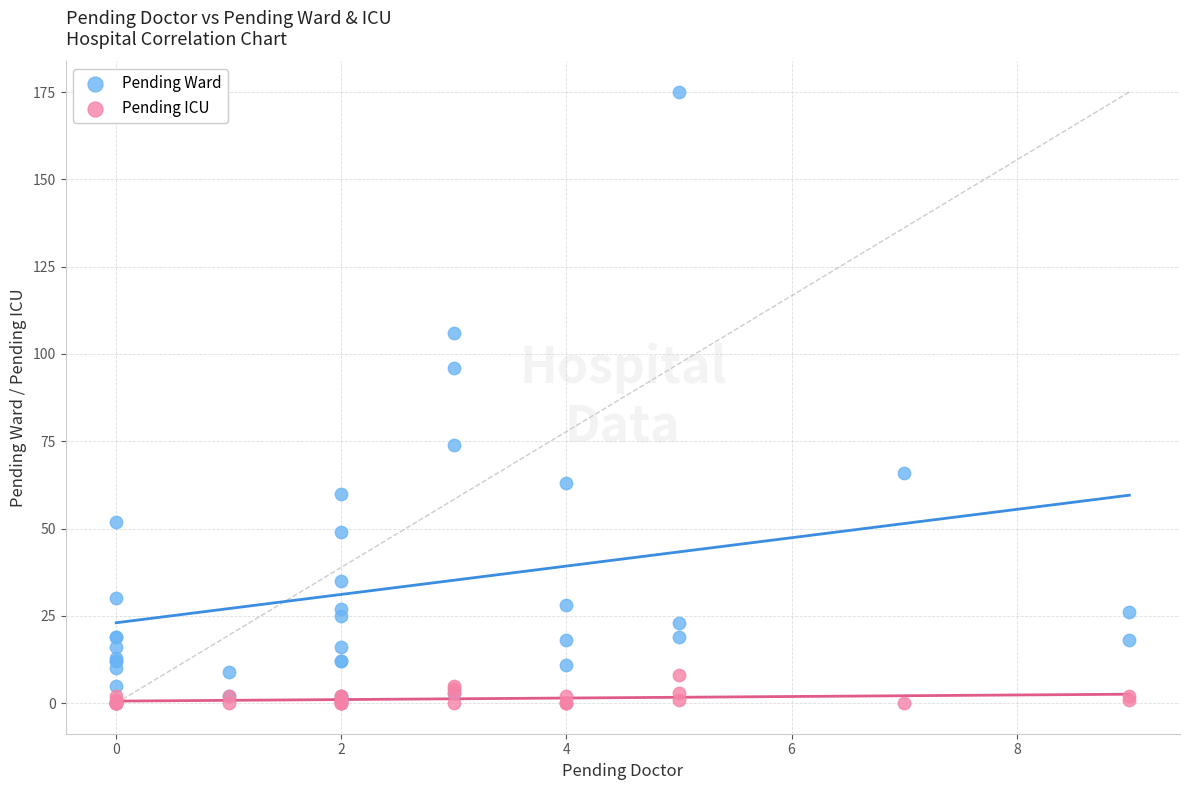

In the Pending Ward series, what Y value is closest to 88?

96